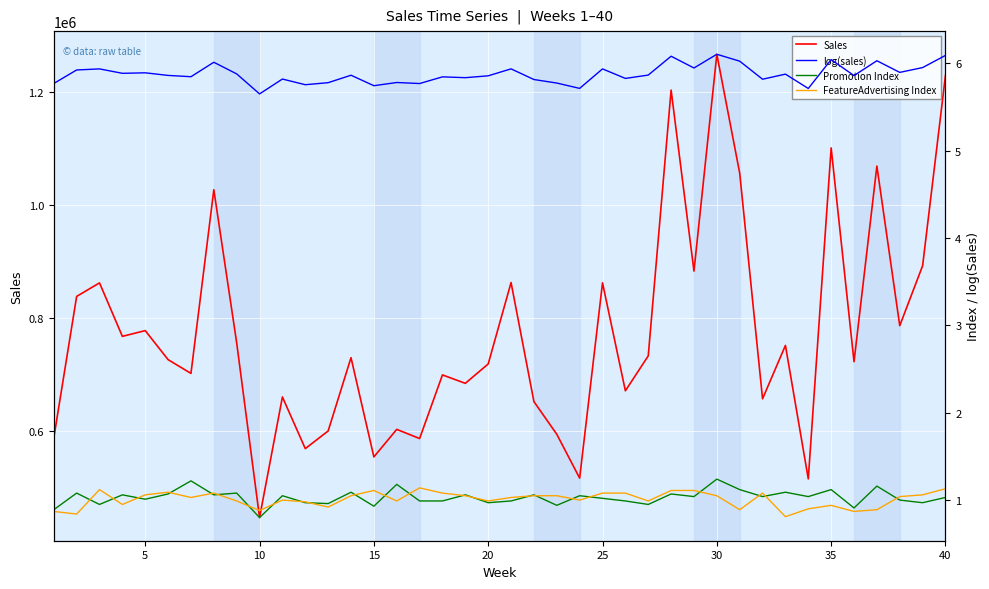

True or false: log(sales) has more than 1 interior local peaks.

True